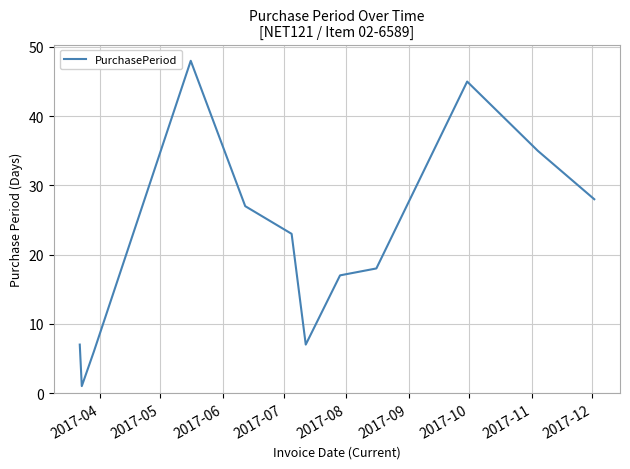

How many lines are shown in the chart?

1